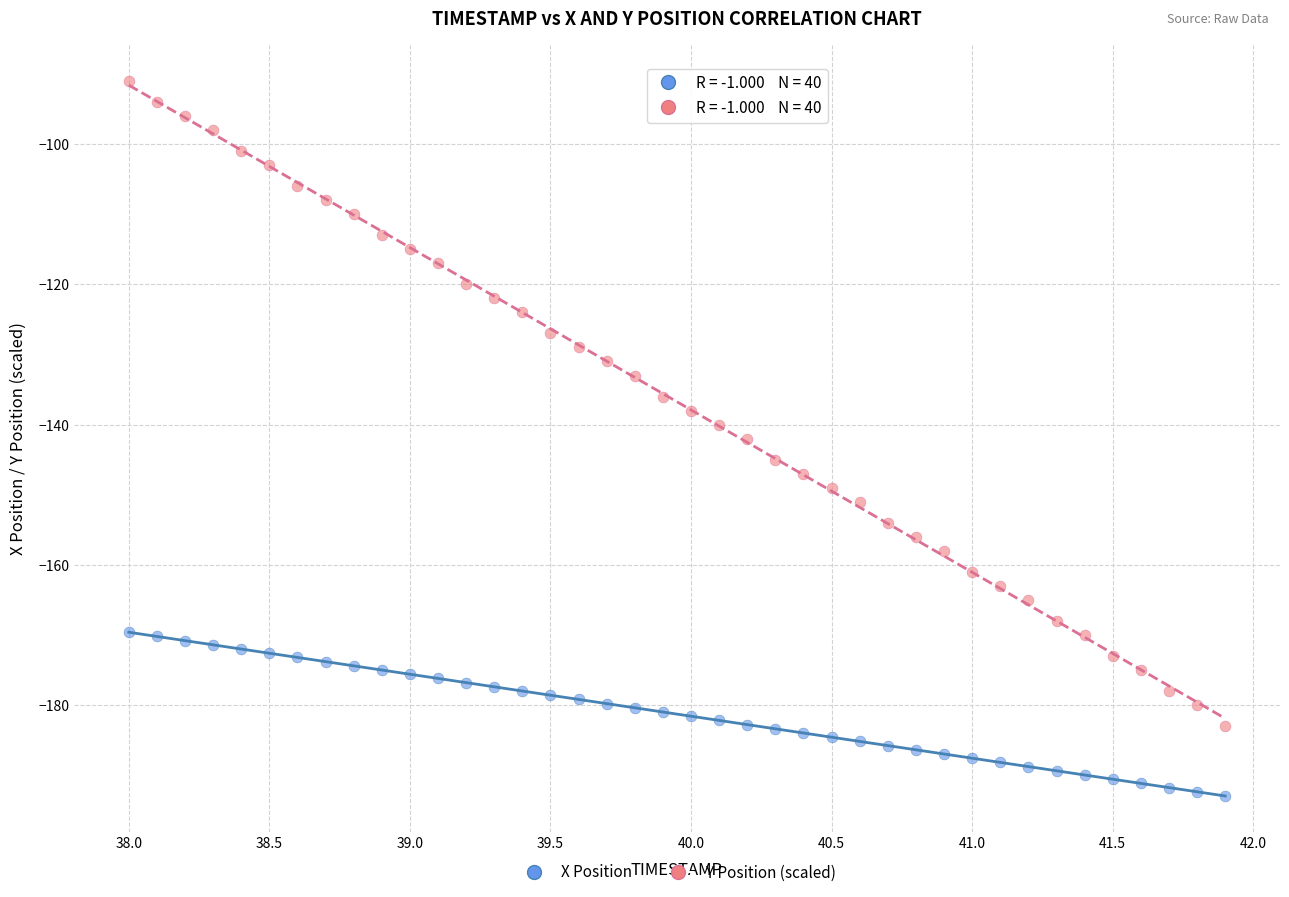

Which series has the largest Y range (max minus min)?

Y Position (scaled)